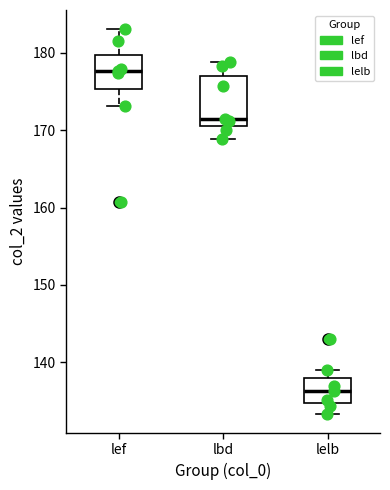

Which box's median line is the highest?

lef